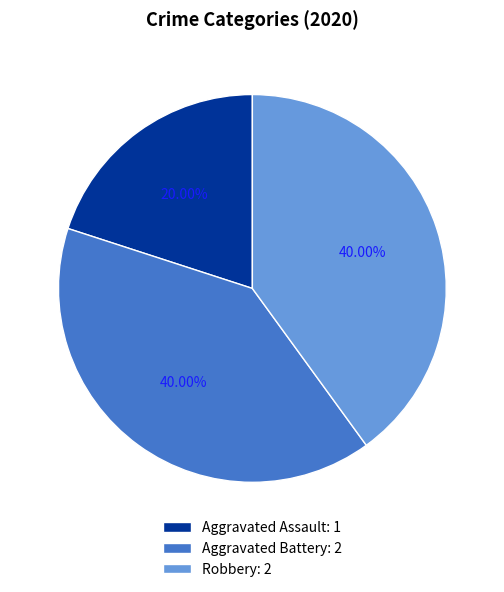

What percentage is the Robbery slice, to the nearest percent?

40%